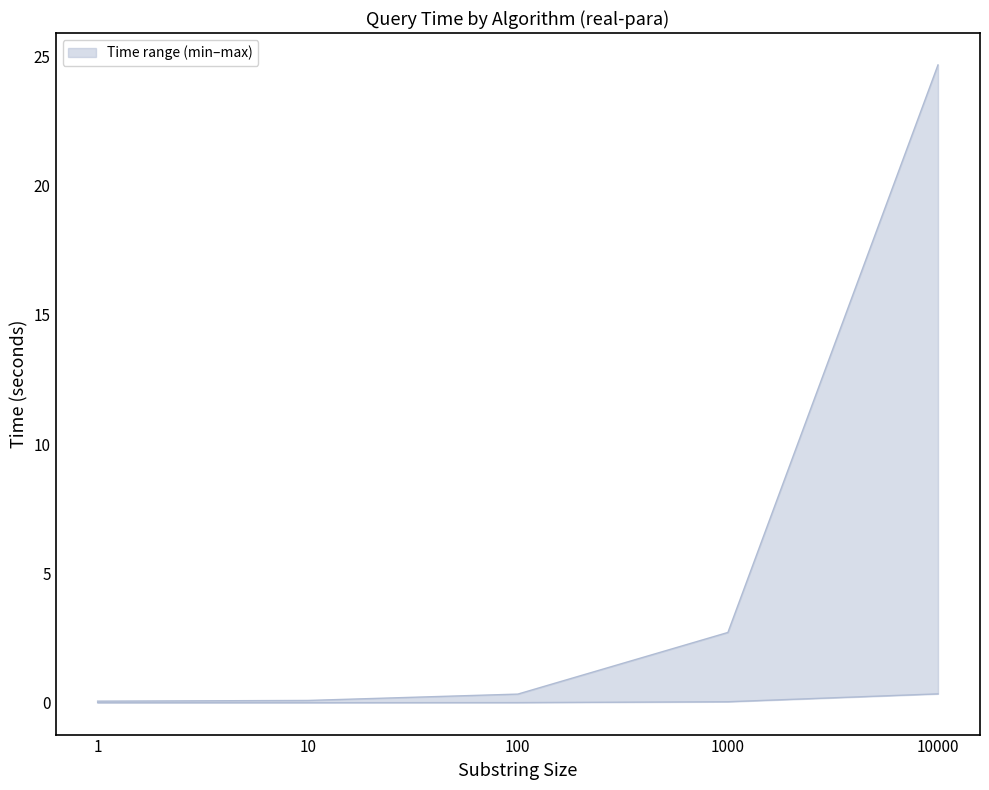

Reading left to right, what are all the values shown in this chart?

GCX: 1=0.0	10=0.0	100=0.0	1000=0.0	10000=0.3
GCIS-ef: 1=0.1	10=0.1	100=0.3	1000=2.7	10000=24.7